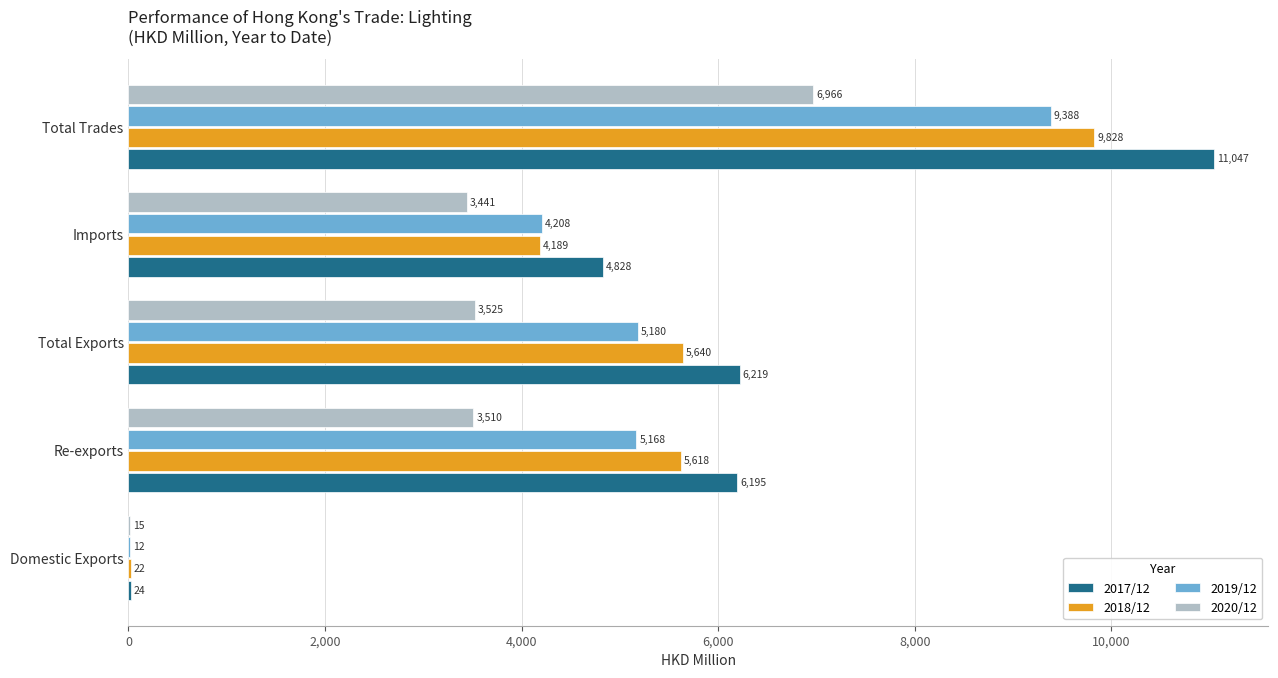

What are all the series names shown in the legend?

2017/12, 2018/12, 2019/12, 2020/12